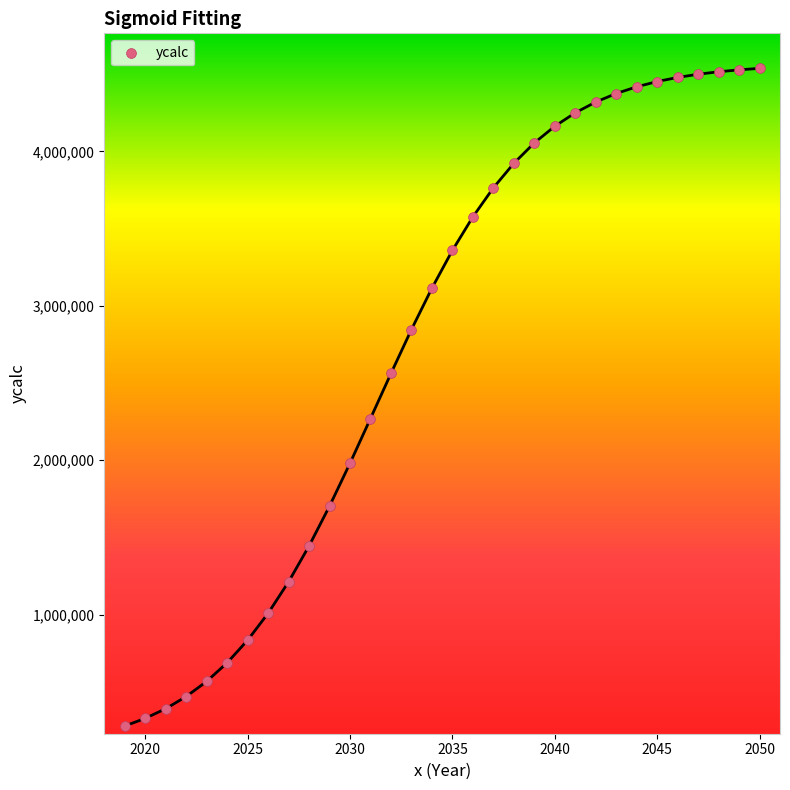

What is the range of Y values (max minus min)?

4258361.5